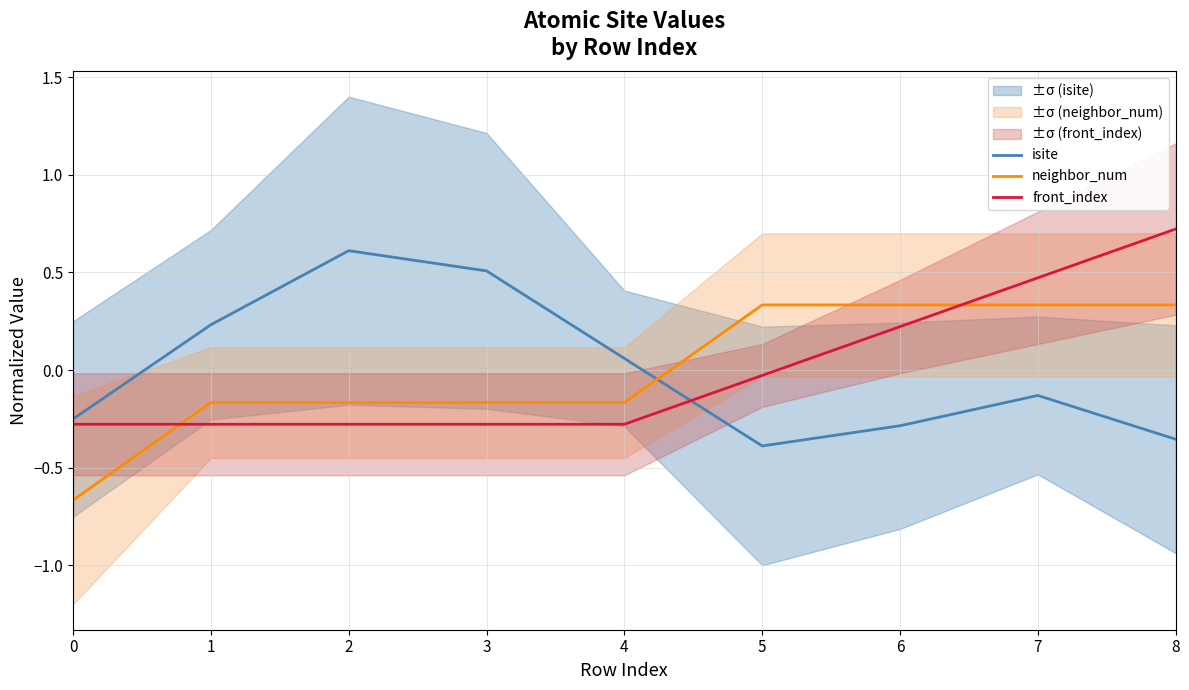

Rank the series by their average value, from highest to lowest.

neighbor_num, front_index, isite